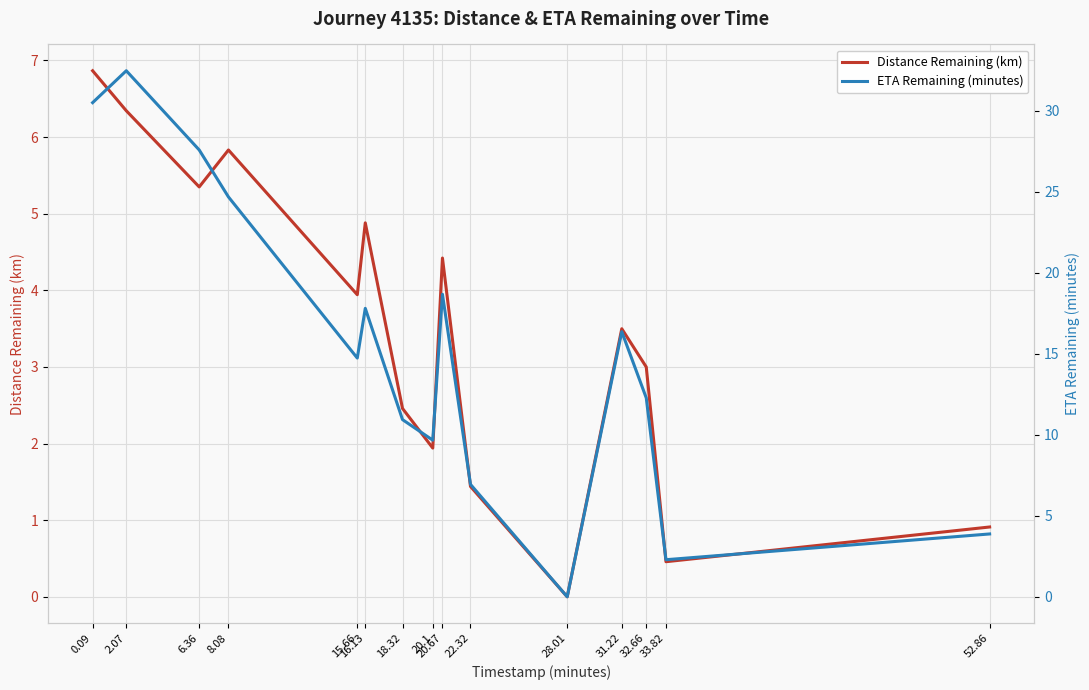

Which category has the lowest value in the Distance Remaining (km) series?

28.01